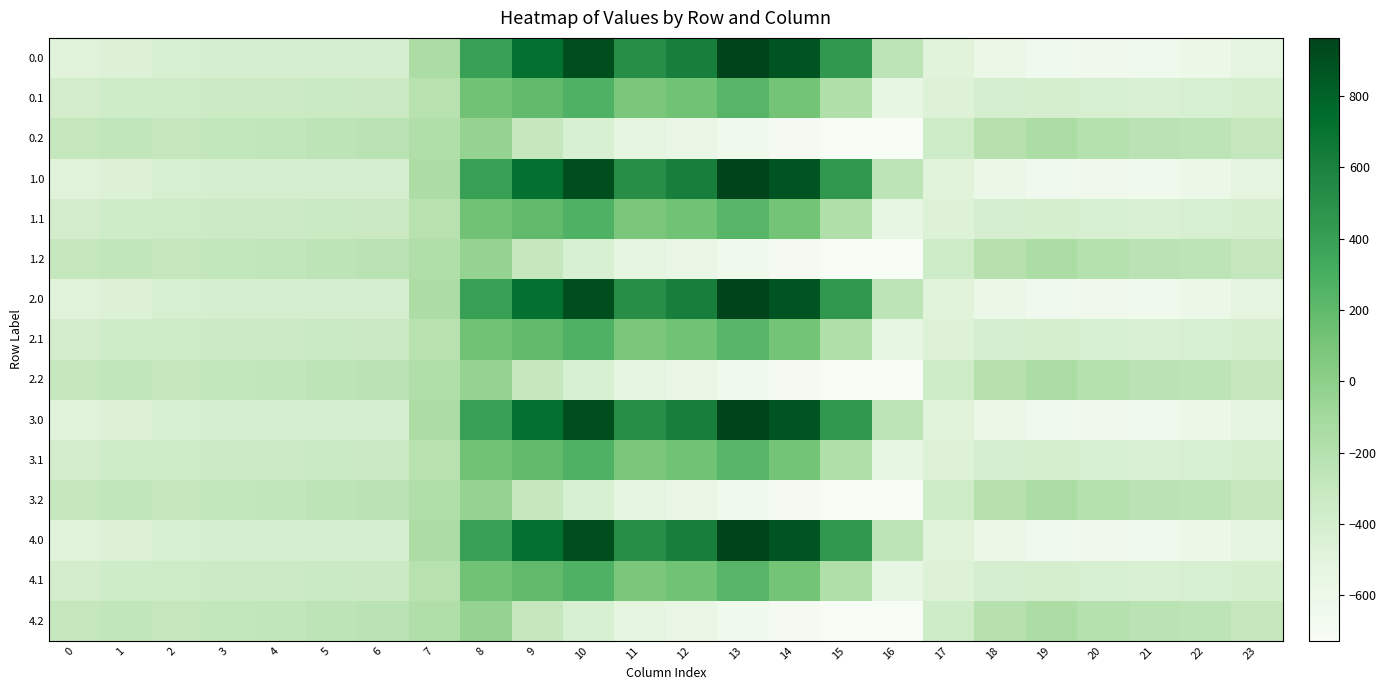

What is the difference between the highest and lowest values at 4?

130.5